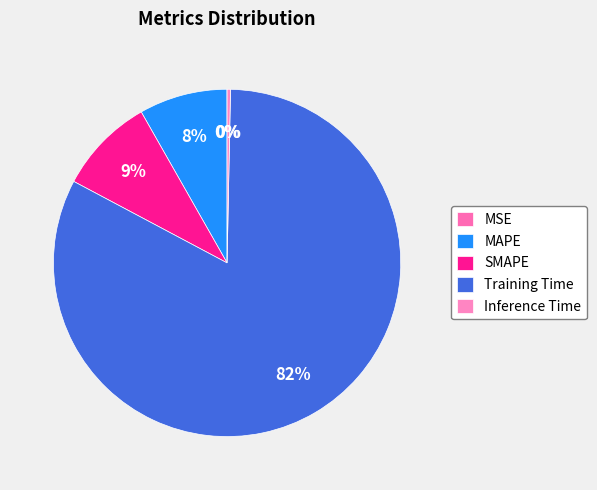

Is MSE the majority of the pie?

No